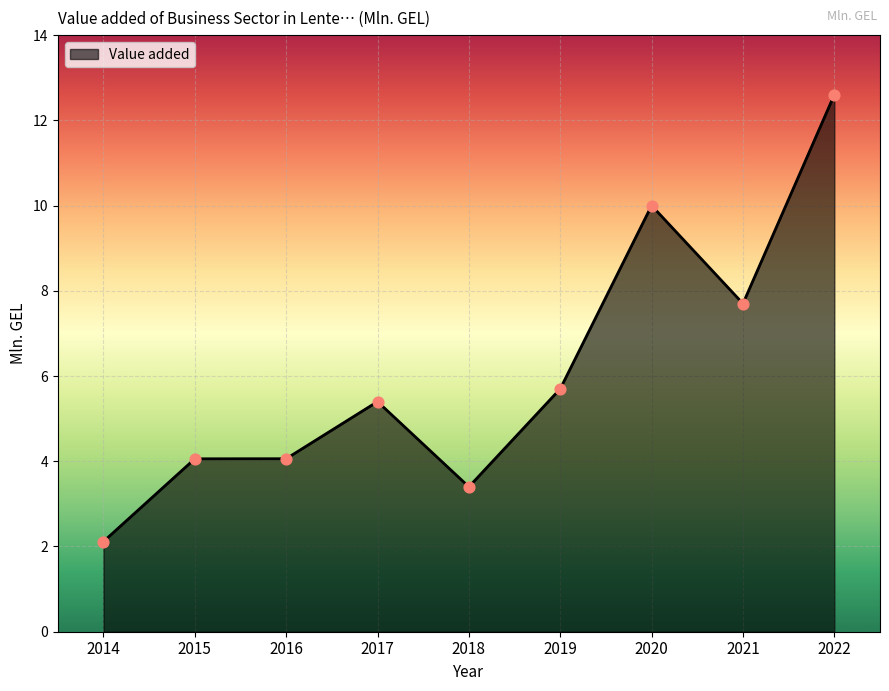

What is the change in value from 2016 to 2017?

+1.3